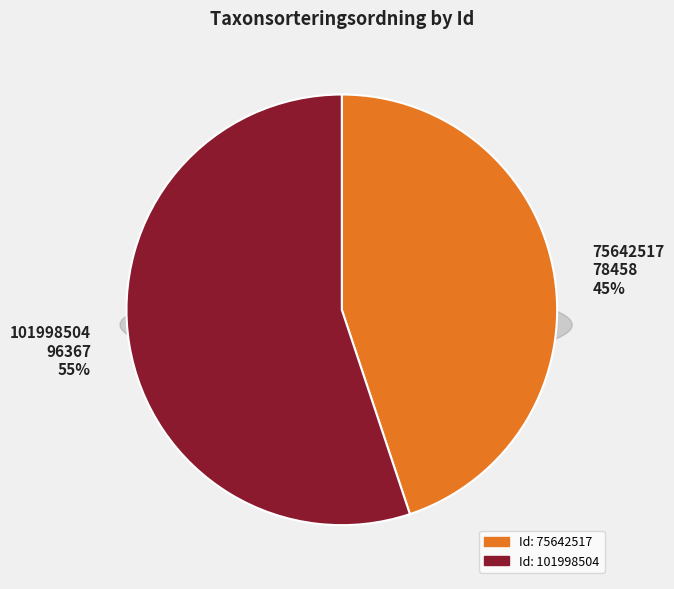

To the nearest percent, what portion does 75642517 represent?

45%